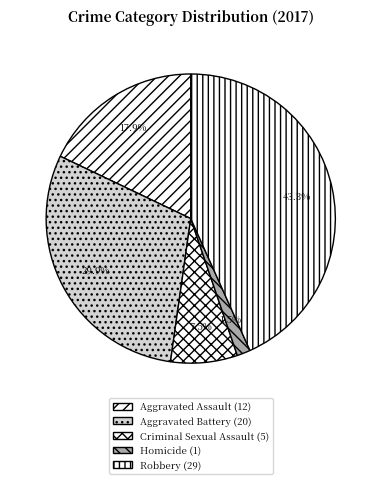

Which category has the biggest portion of the pie?

Robbery